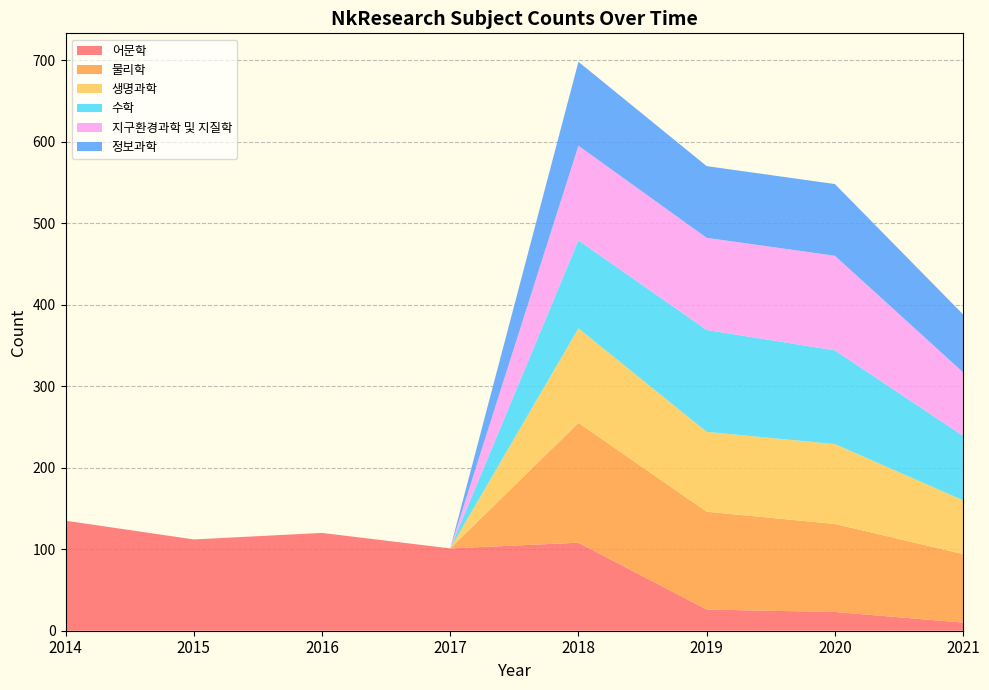

Reading left to right, list all the values displayed in this chart.

어문학: 2014=135	2015=112	2016=120	2017=101	2018=108	2019=26	2020=23	2021=10
물리학: 2014=0	2015=0	2016=0	2017=0	2018=147	2019=120	2020=108	2021=84
생명과학: 2014=0	2015=0	2016=0	2017=0	2018=116	2019=98	2020=98	2021=66
수학: 2014=0	2015=0	2016=0	2017=0	2018=108	2019=125	2020=115	2021=79
지구환경과학 및 지질학: 2014=0	2015=0	2016=0	2017=0	2018=116	2019=113	2020=116	2021=78
정보과학: 2014=0	2015=0	2016=0	2017=0	2018=103	2019=88	2020=88	2021=71